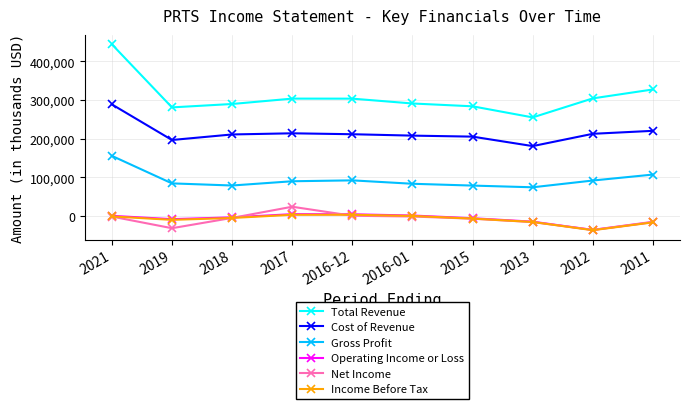

How many series are shown in this chart?

6